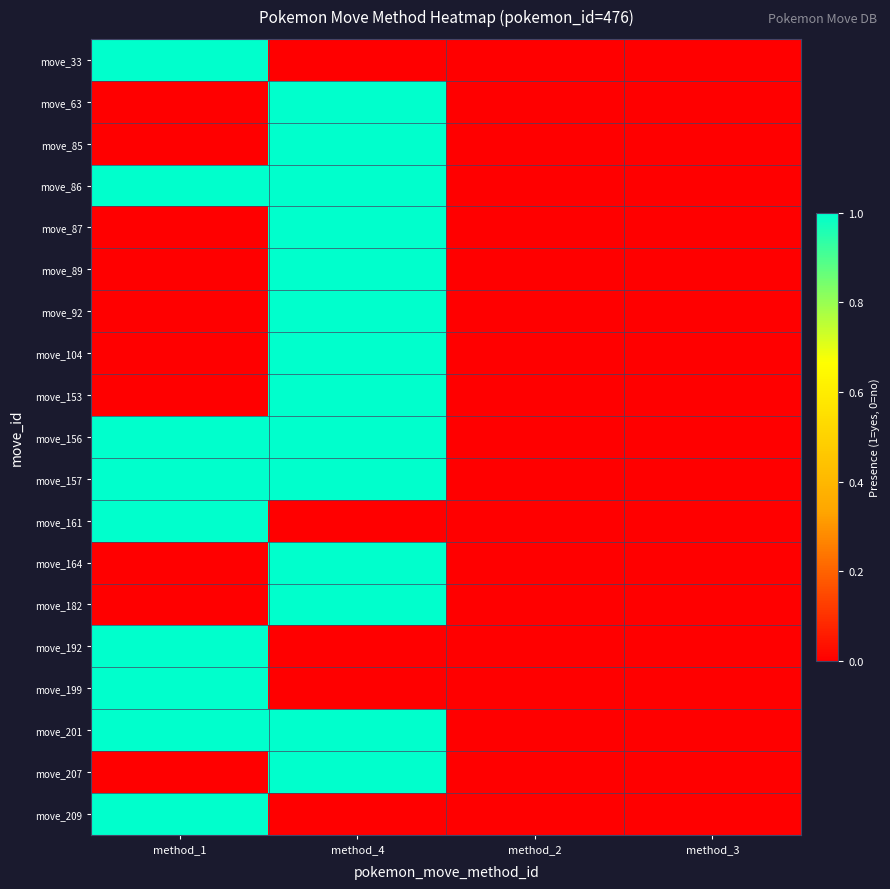

Rank the series at method_1 from highest to lowest value.

move_33, move_86, move_156, move_157, move_161, move_192, move_199, move_201, move_209, move_63, move_85, move_87, move_89, move_92, move_104, move_153, move_164, move_182, move_207